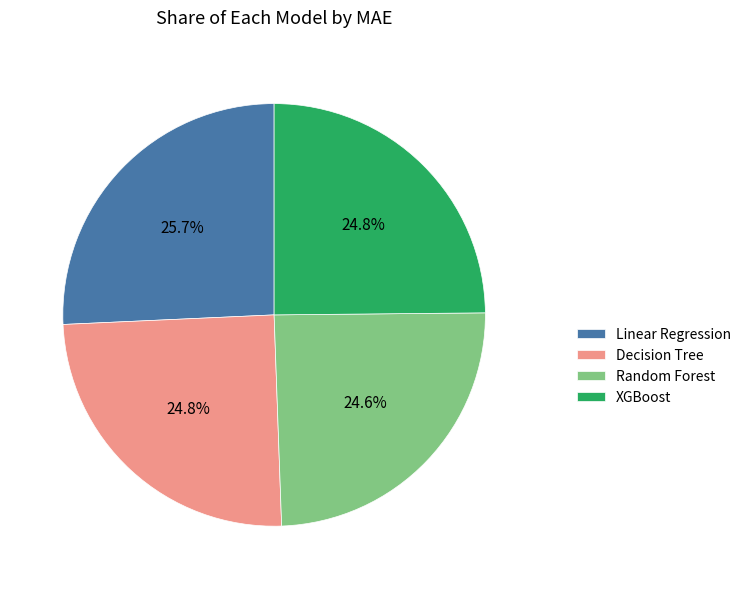

Approximately how many times larger is the value at Linear Regression compared to XGBoost?

1.0